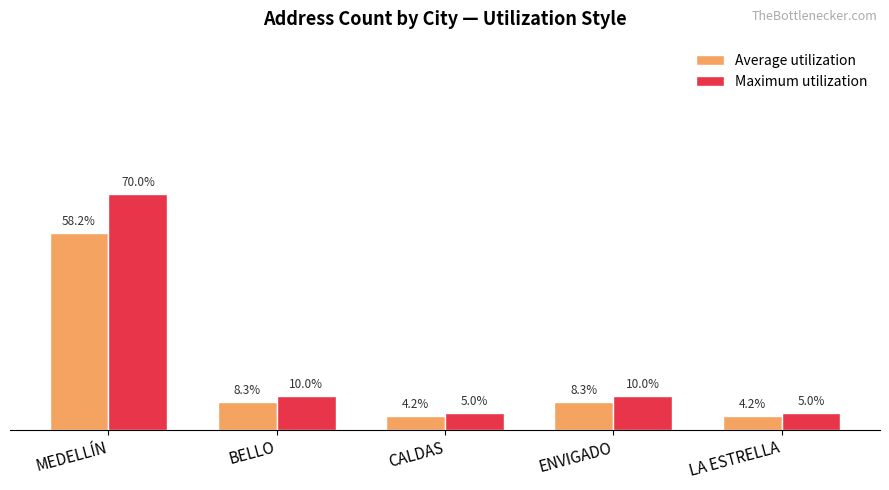

Rank the series at MEDELLÍN from lowest to highest value.

Average utilization, Maximum utilization